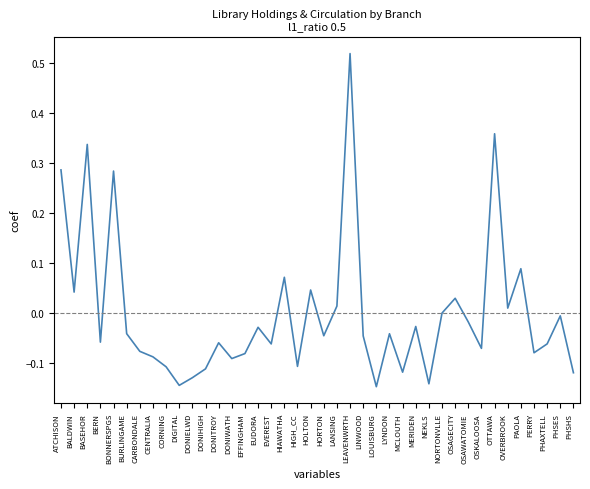

Which category has the highest value across all series?

LEAVENWRTH